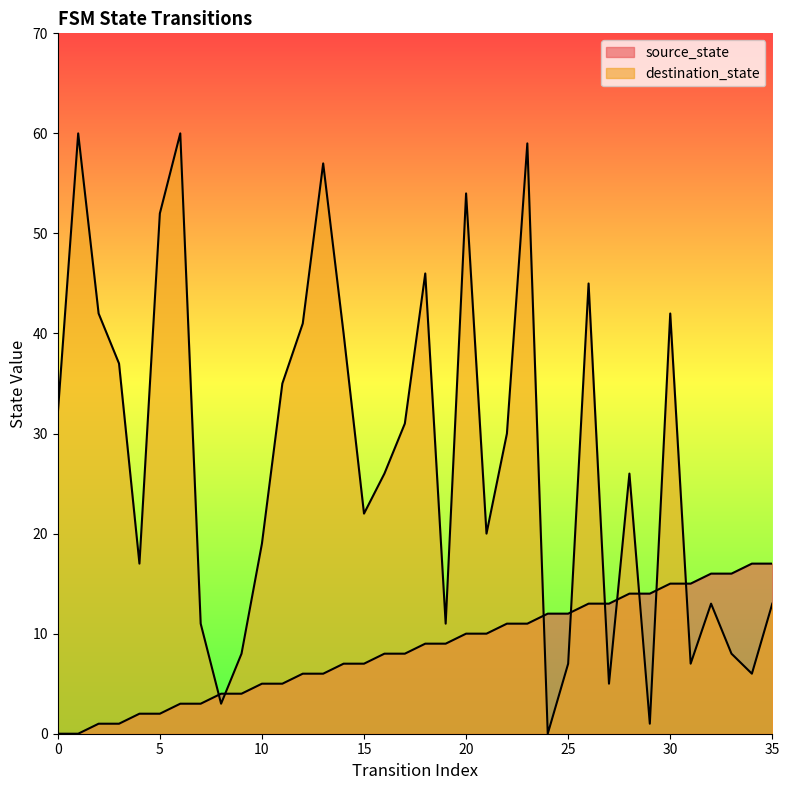

In destination_state, how many points are higher than both neighbors (excluding endpoints)?

10